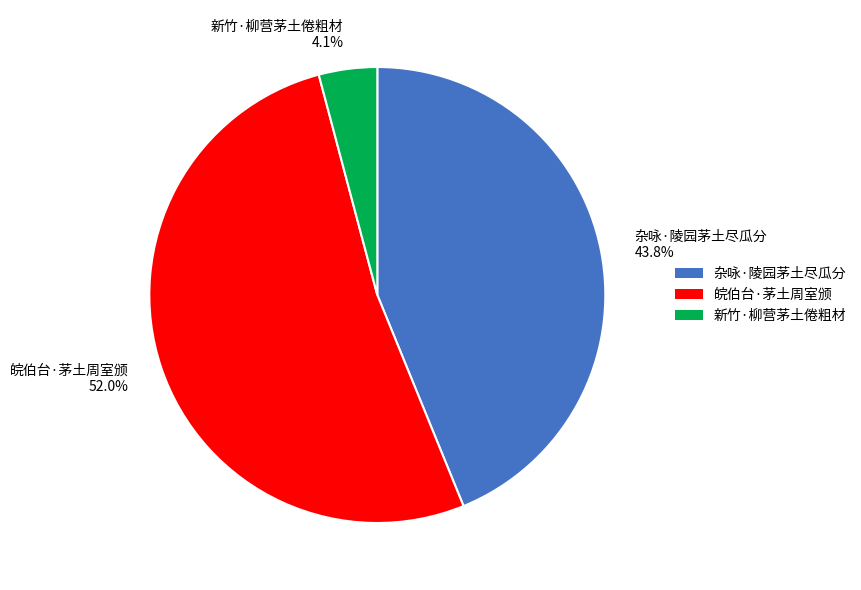

Do 杂咏·陵园茅土尽瓜分 and 新竹·柳营茅土倦粗材 together represent more than half of the pie?

No